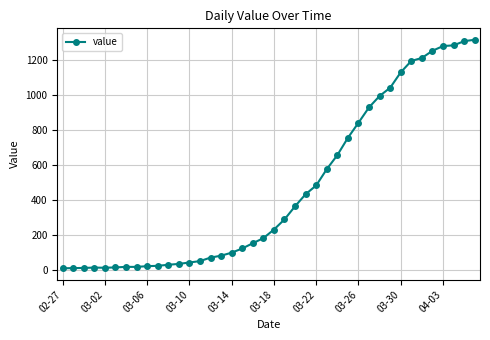

What is the average value?

464